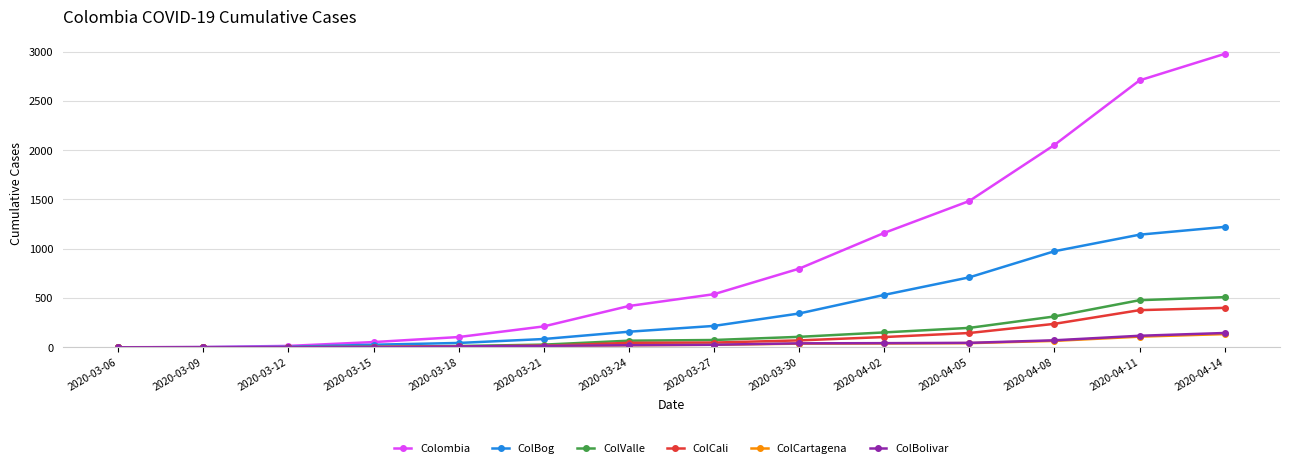

What is the label of the 9th point from the right?

2020-03-21